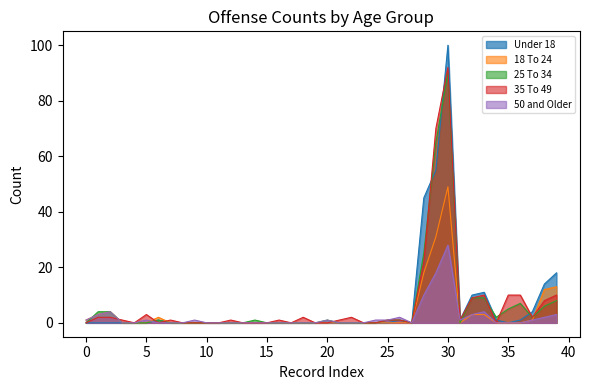

Reading left to right, list all the values displayed in this chart.

Under 18: 0	0	0	0	0	0	1	0	0	0	0	0	0	0	0	0	0	0	0	0	0	0	0	0	0	0	1	0	45	55	100	1	10	11	1	0	1	4	14	18
18 To 24: 1	3	4	0	0	0	2	0	0	0	0	0	0	0	0	0	0	0	0	0	0	0	0	0	0	0	0	0	18	31	49	0	3	3	0	0	0	1	12	13
25 To 34: 0	4	4	0	0	0	1	0	0	0	0	0	0	0	1	0	0	0	0	0	1	0	0	0	0	1	1	0	25	65	90	0	9	9	2	5	7	2	6	8
35 To 49: 0	2	2	1	0	3	0	1	0	0	0	0	1	0	0	0	1	0	2	0	0	1	2	0	0	1	1	0	22	70	92	1	9	10	0	10	10	2	8	10
50 and Older: 1	3	4	0	0	1	0	0	0	1	0	0	0	0	0	0	0	0	0	0	1	0	0	0	1	1	2	0	10	18	28	1	3	4	0	0	0	1	2	3